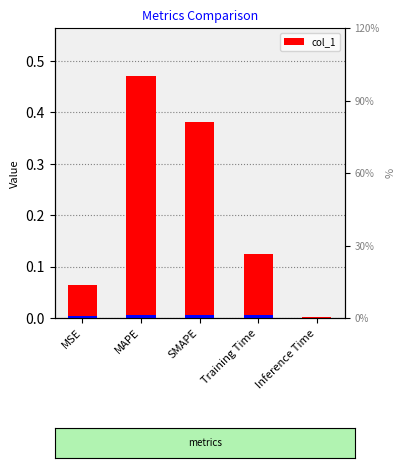

What is the difference between the second highest and second lowest values?

0.3